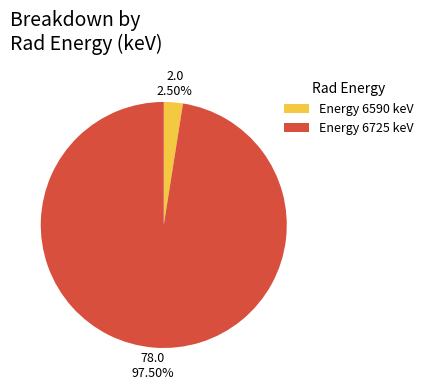

Does Energy 6590 keV represent more than half of the total?

No